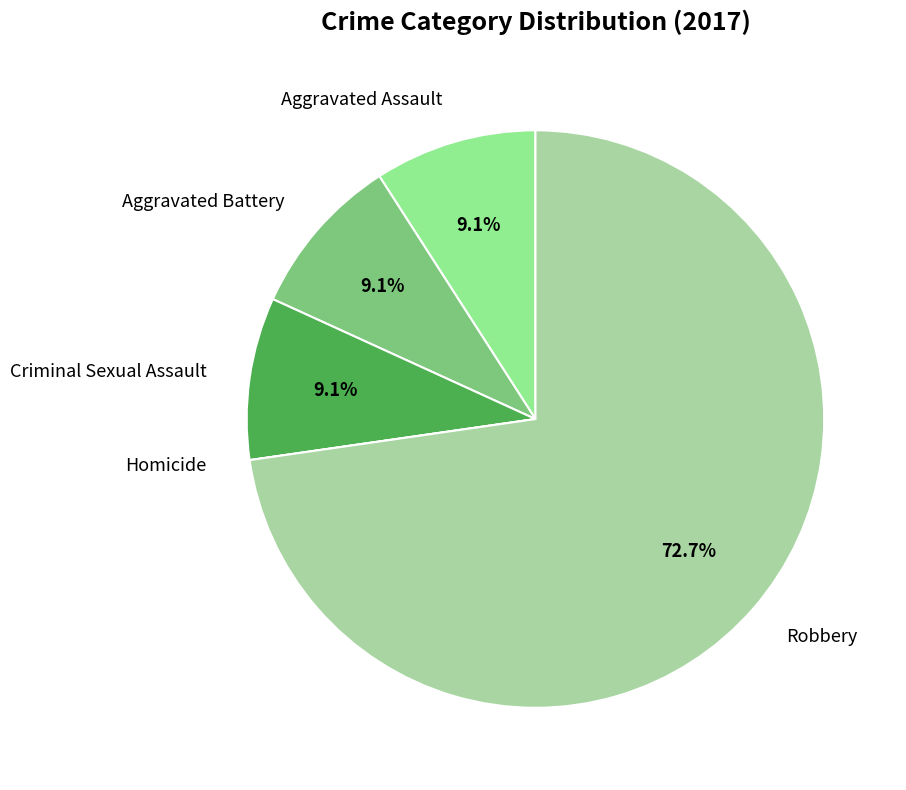

What is the ratio of the value at Robbery to the value at Aggravated Assault?

8.0